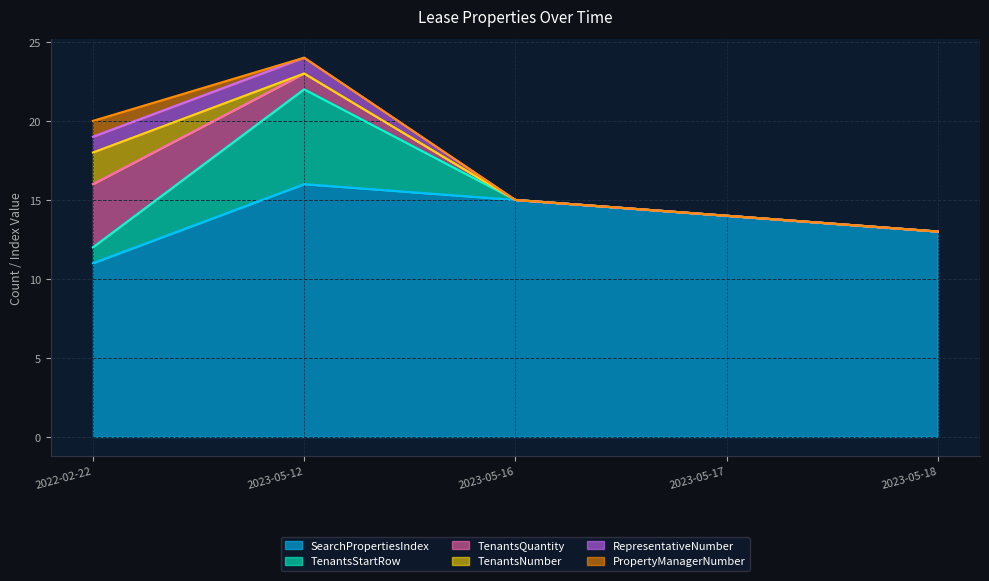

Is the value of TenantsStartRow at 2023-05-12 greater than the value of TenantsQuantity at 2023-05-16?

Yes